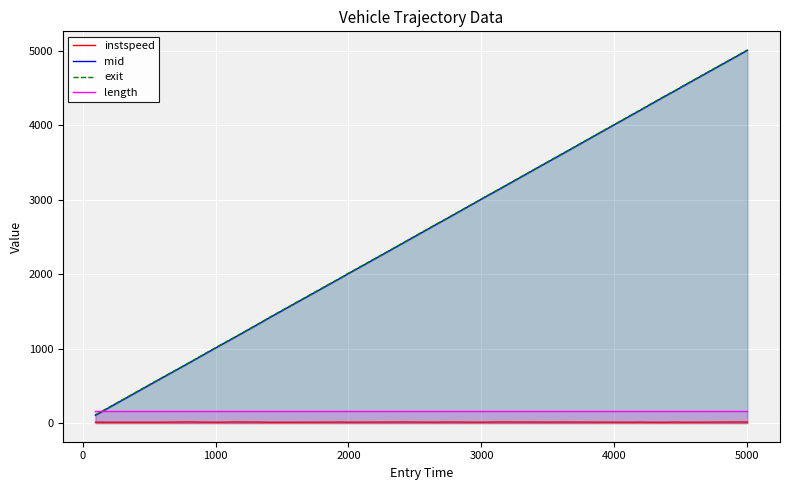

How many lines are shown in the chart?

4